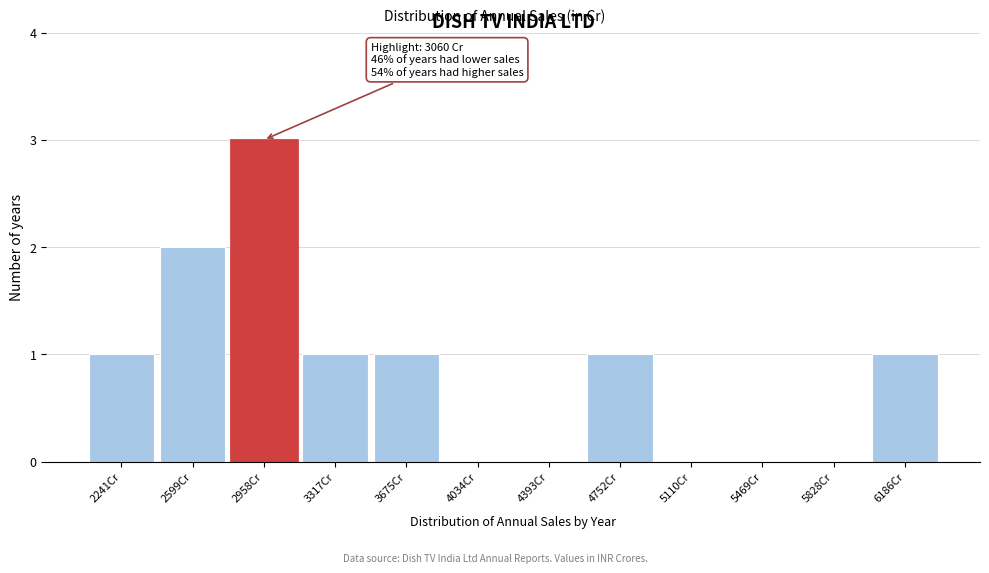

Which range on the x-axis has the tallest bar?

2800 to 3150